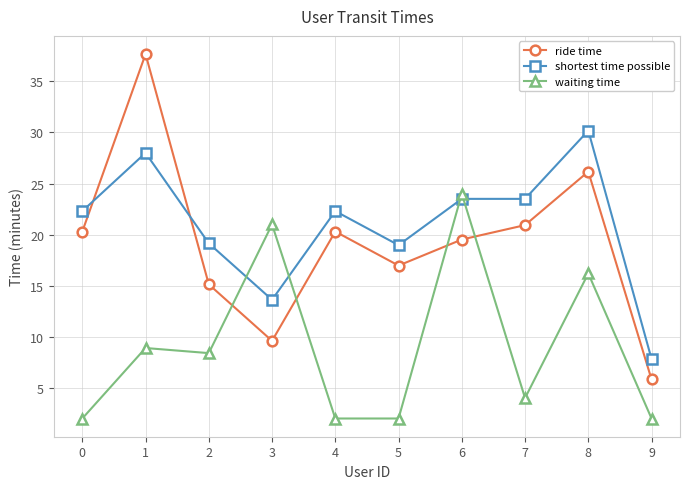

What is the sum of the waiting time values at 6 and 2?

32.4